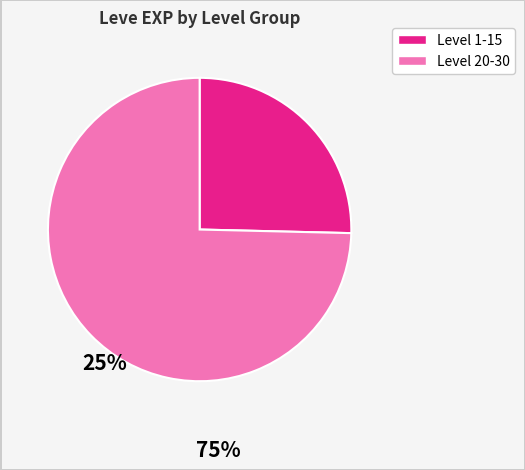

Is there a majority slice in this chart?

Yes